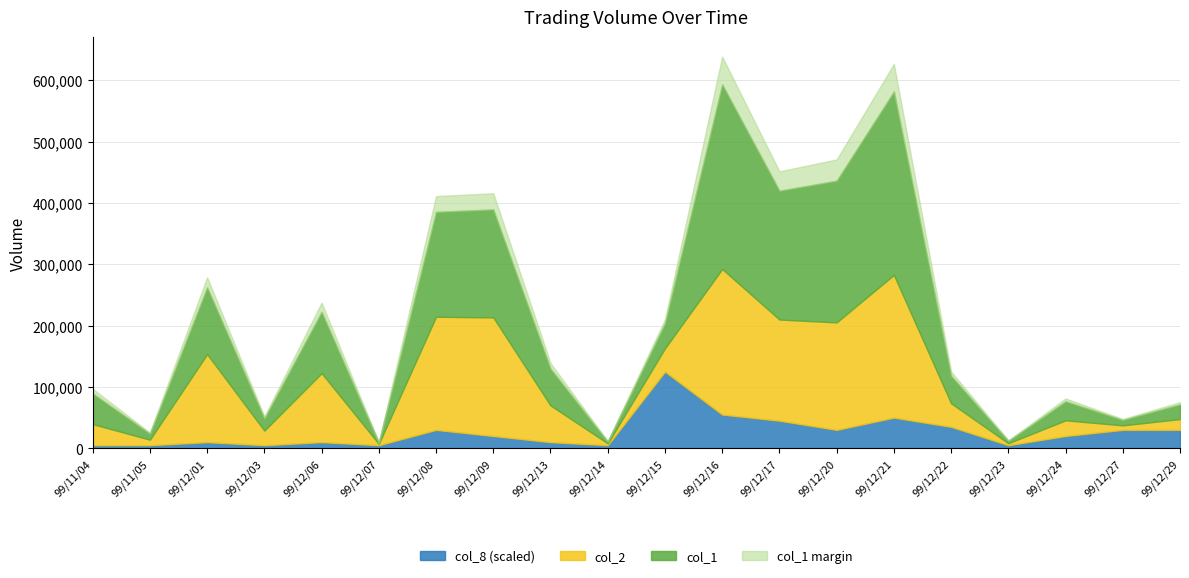

Is the value of col_2 at 99/12/21 greater than the value of col_8 at 99/12/06?

Yes